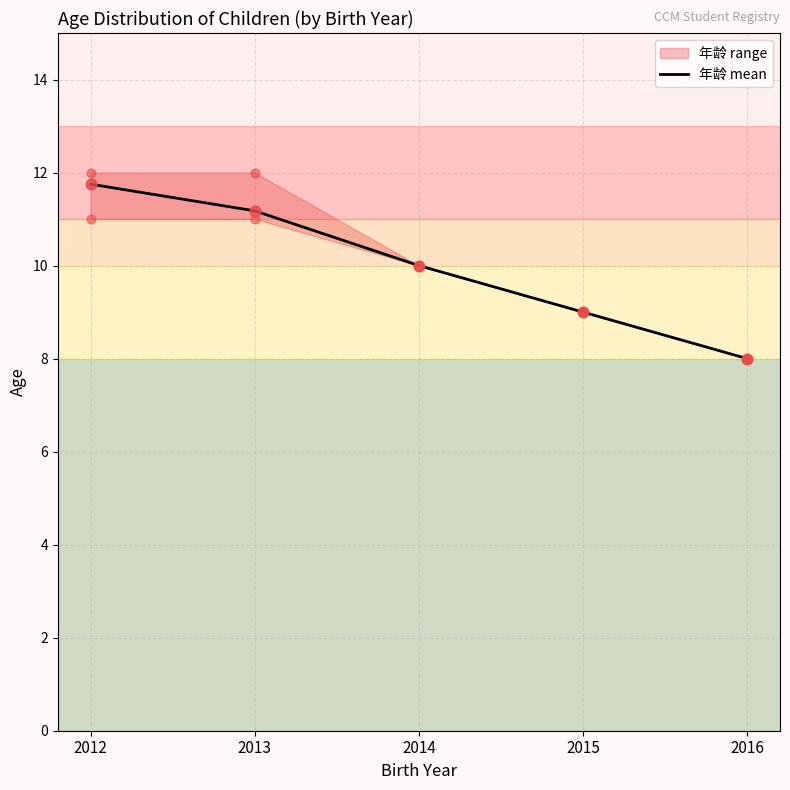

What is the change in value from 2014 to 2016?

-2.0